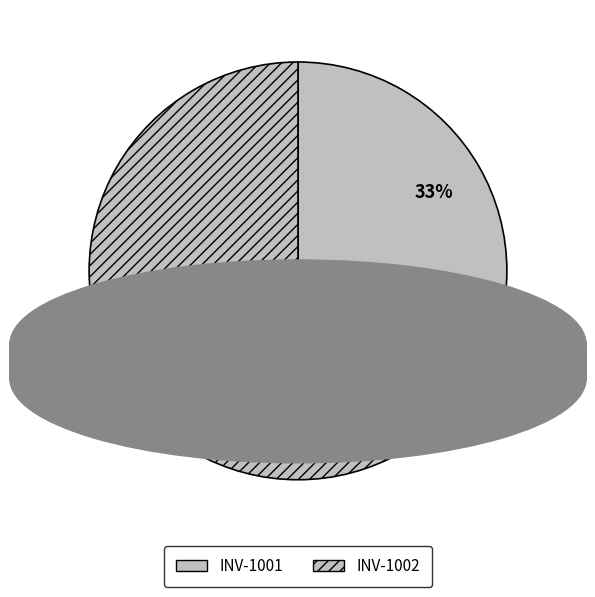

Which slice is the smallest?

INV-1001